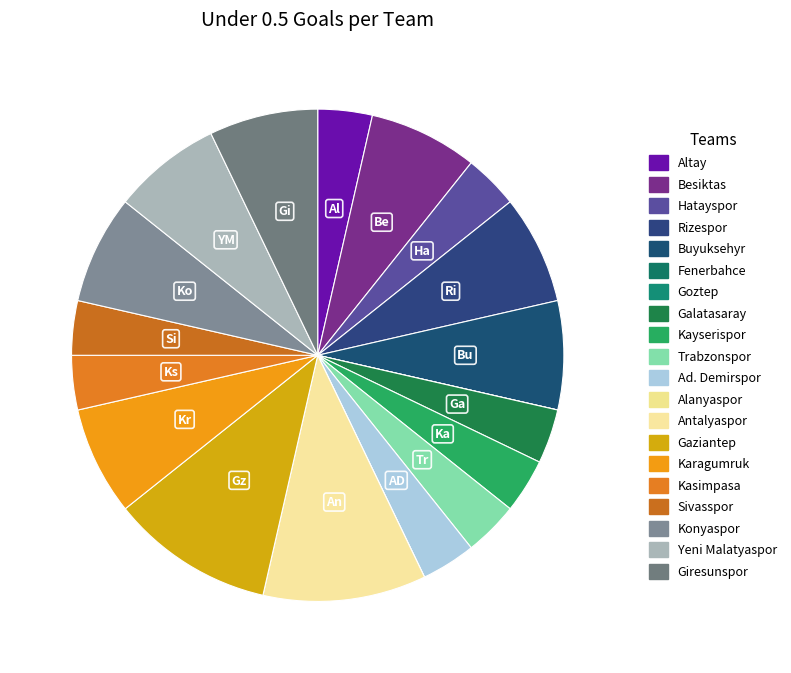

Is there any slice that represents more than half of the pie?

No